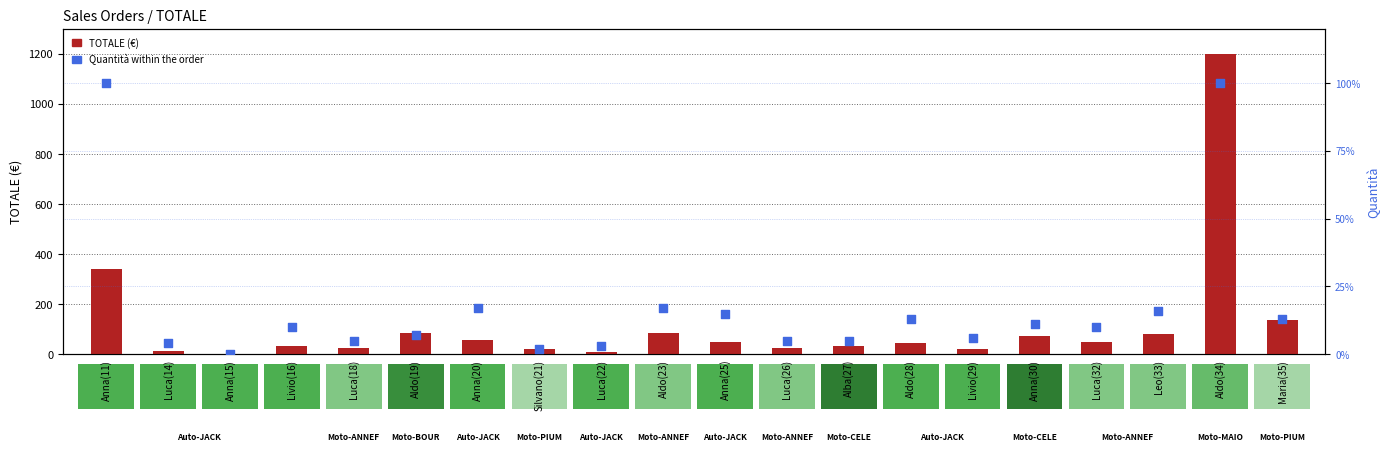

At which category is the sum across all series the highest?

Aldo(34)